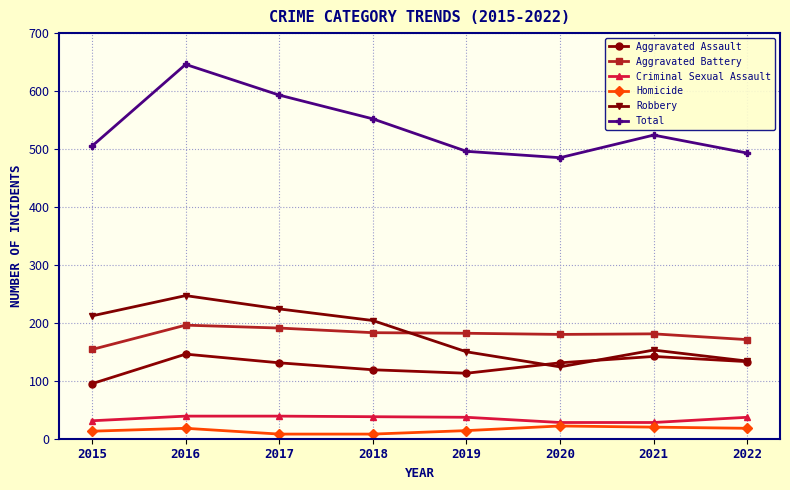

What is the difference between the highest and lowest values at 2020?

463